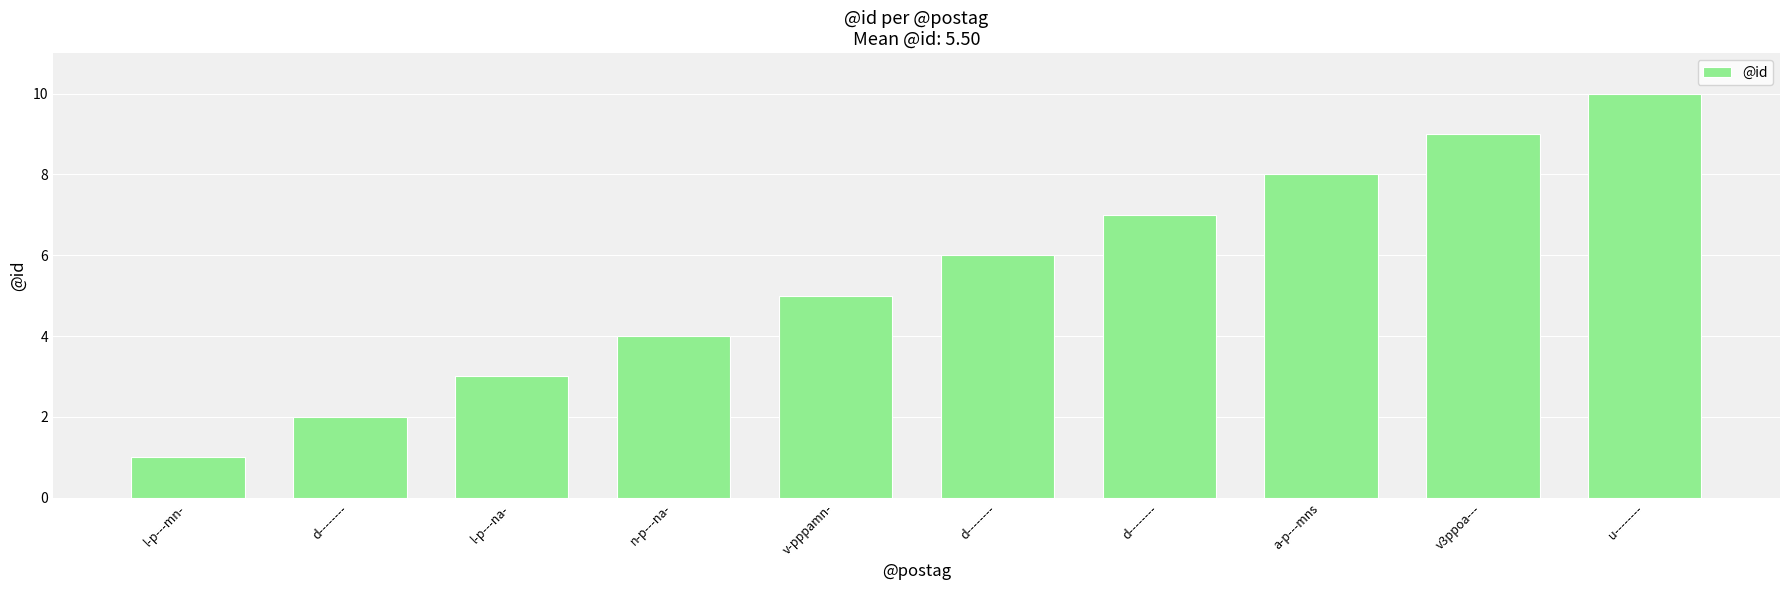

How many bars are there in total?

10